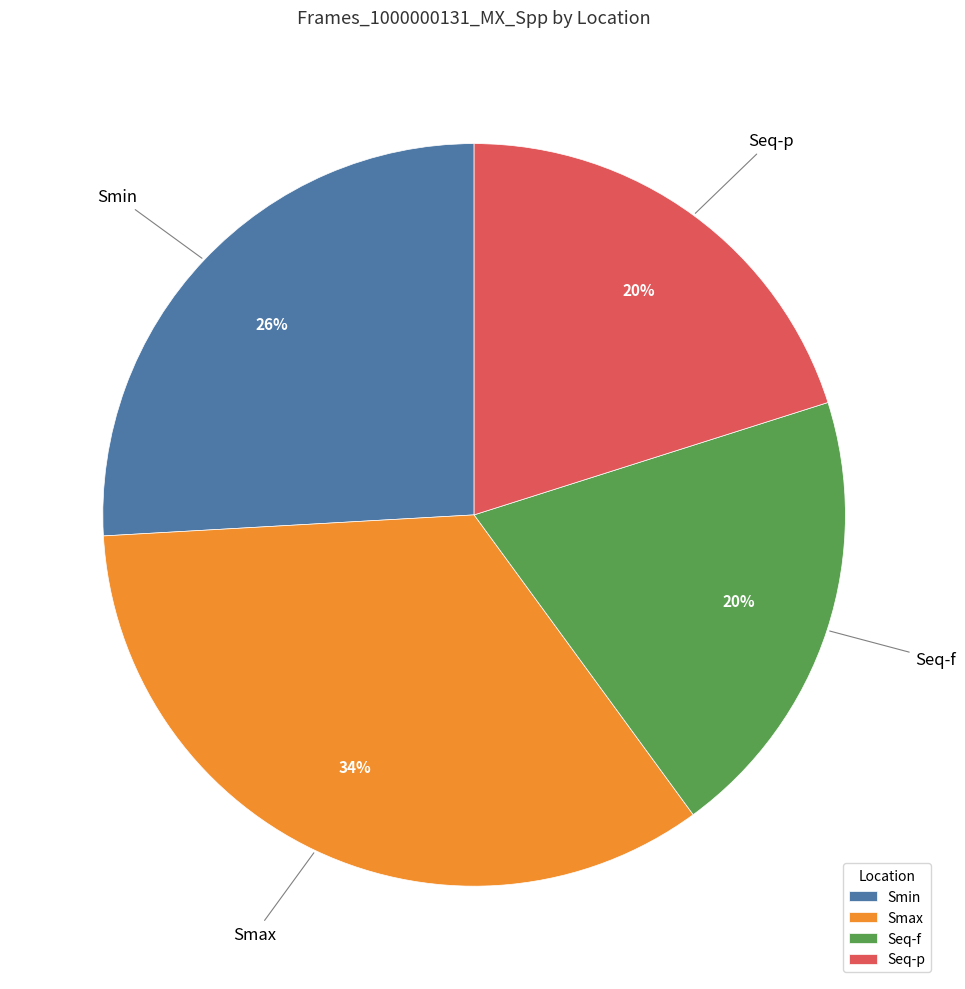

Does any single category account for the majority?

No